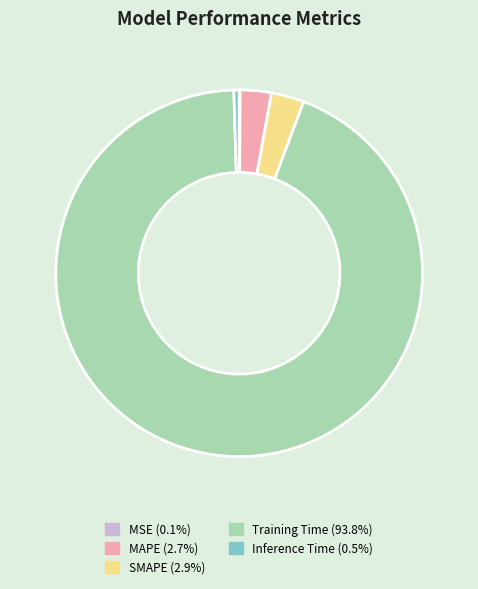

Do Inference Time and MAPE together represent more than half of the pie?

No